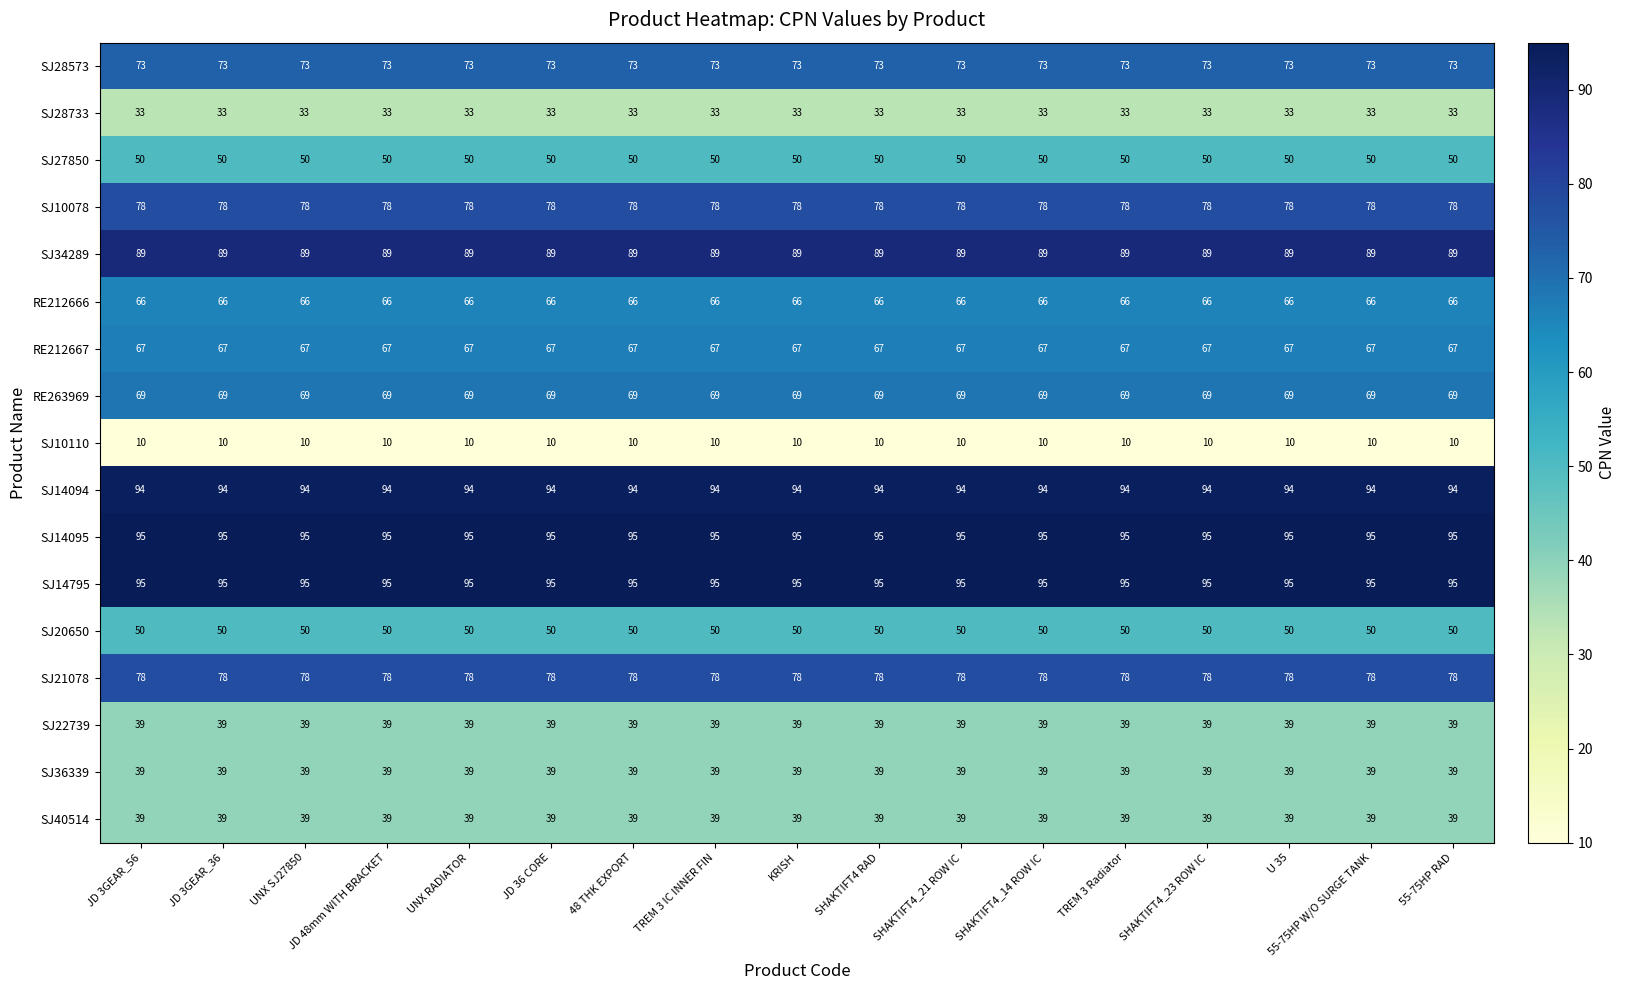

Read the SJ21078 value at 48 THK EXPORT.

78